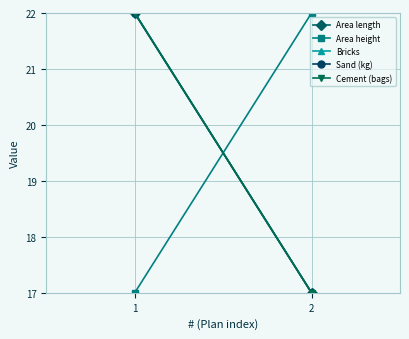

The value of Area height at 1 is 17. True or false?

True